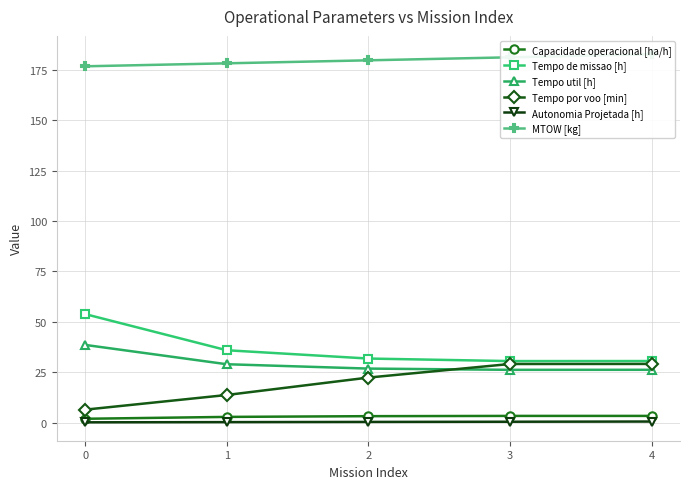

How many interior local valleys does the Tempo util [h] series have?

1